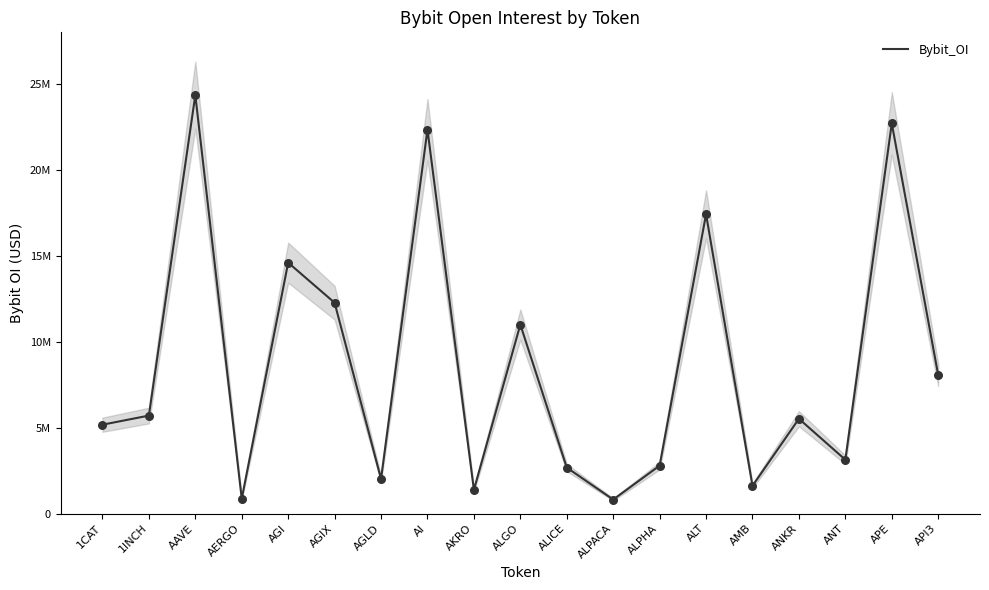

What is the ratio of the value at AGIX to the value at ANT?

3.9